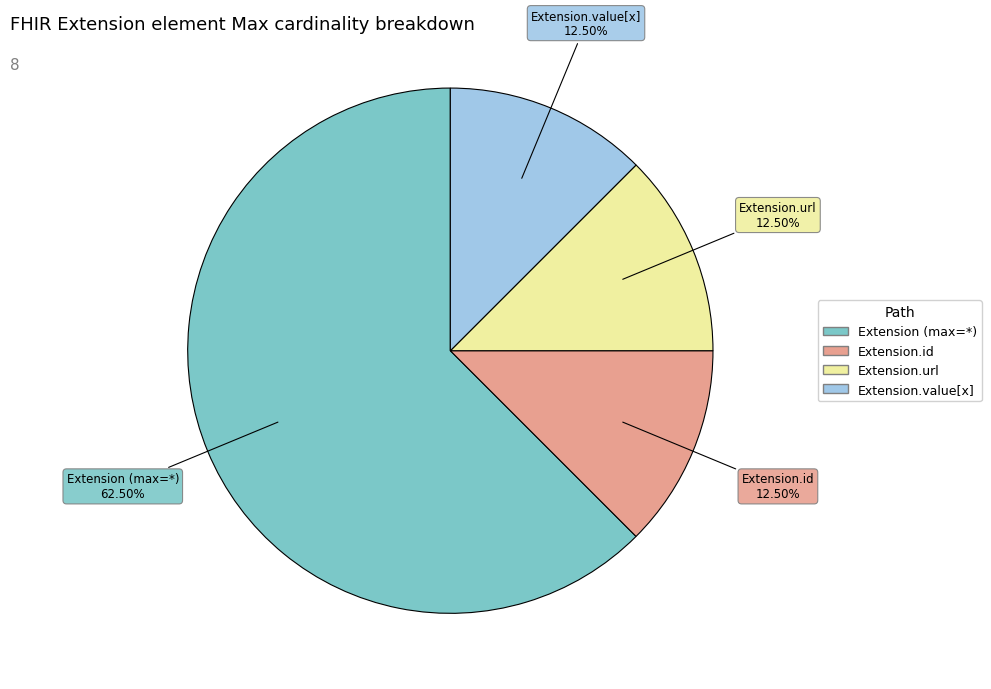

Is there any slice that represents more than half of the pie?

Yes